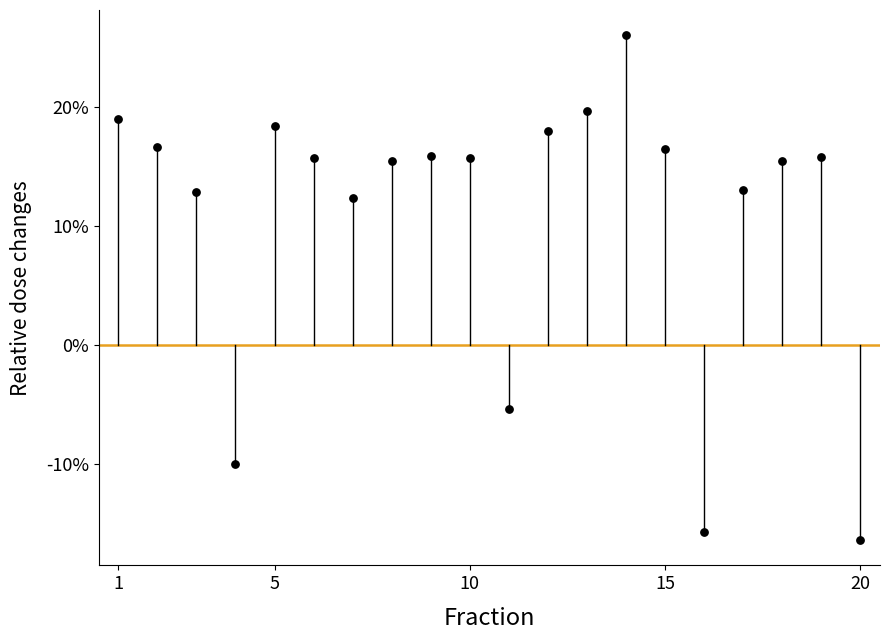

What Y value in the scatter plot is closest to 4?

12.3